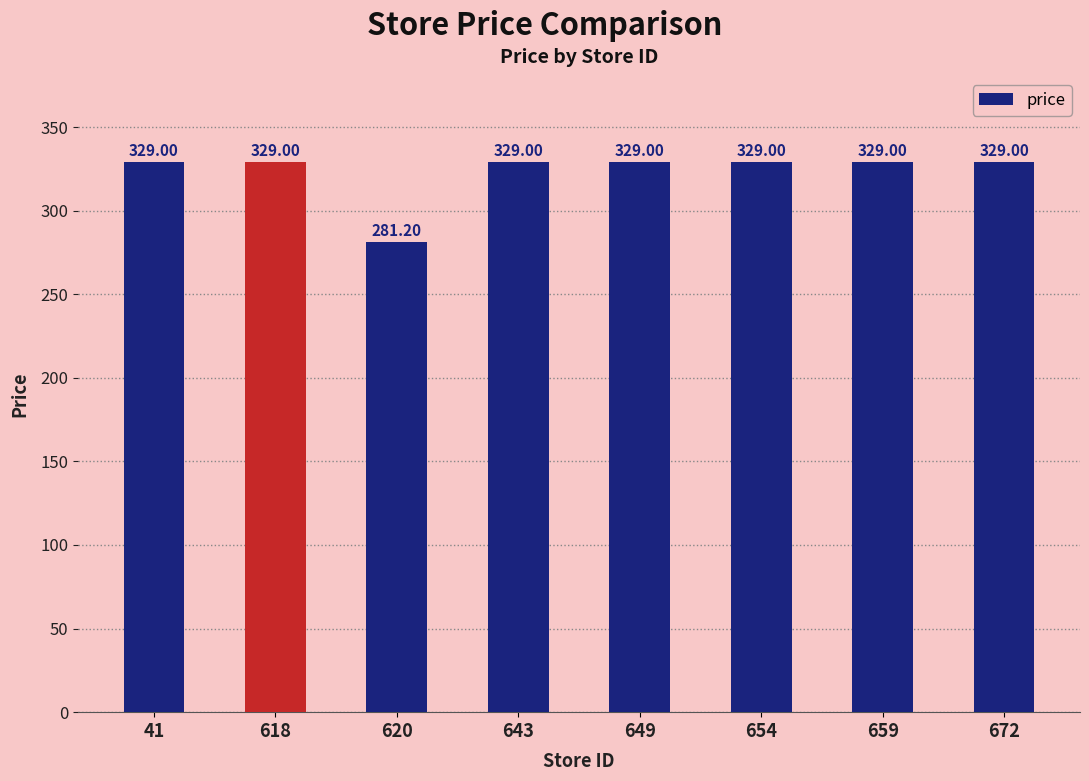

What is the difference between the maximum and minimum values?

47.8